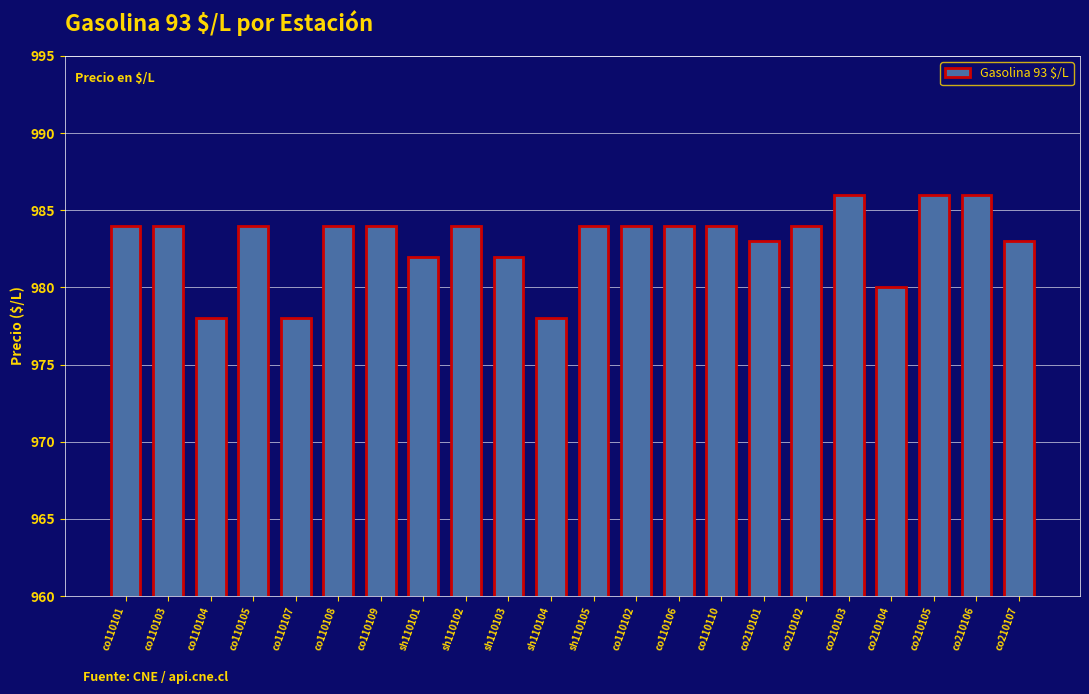

How many categories are shown in the chart?

22